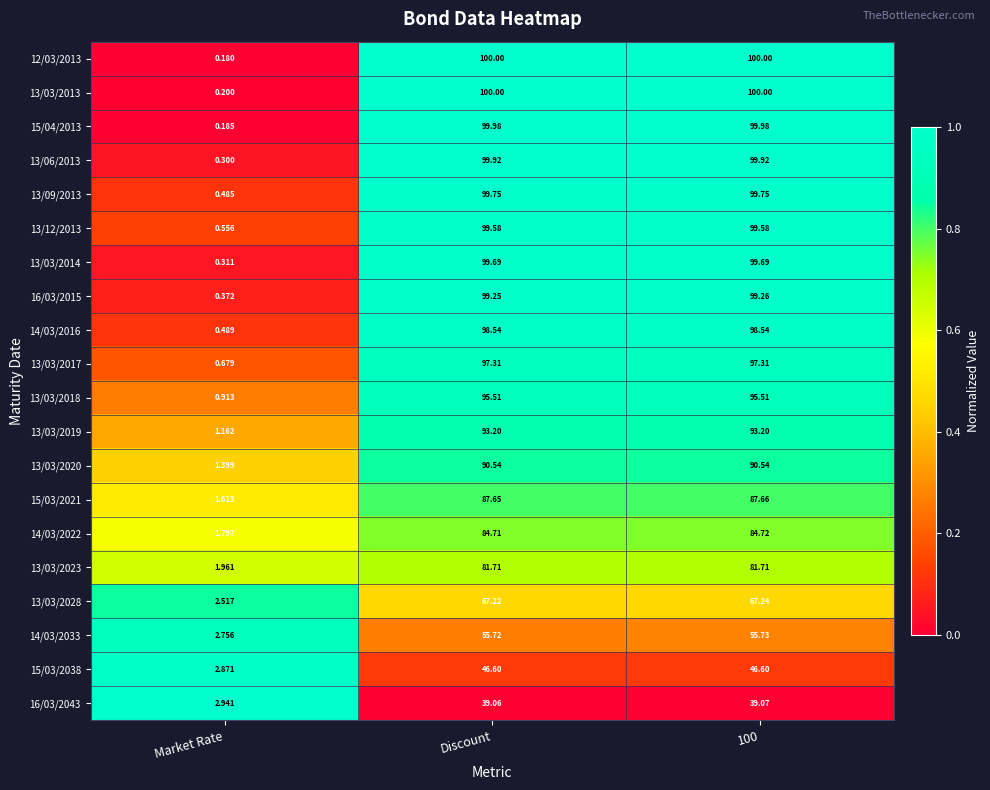

Which category has the lowest value across all series?

Market Rate